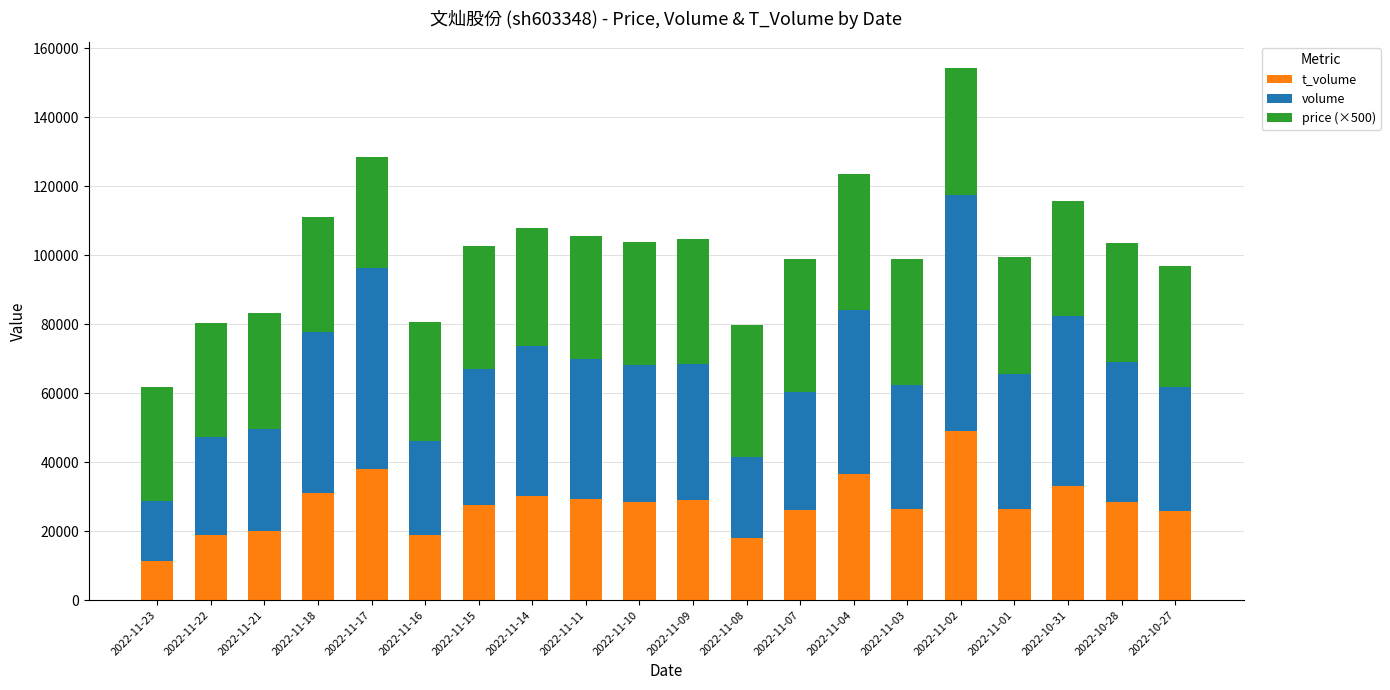

What is the total value across all series at 2022-11-01?

99605